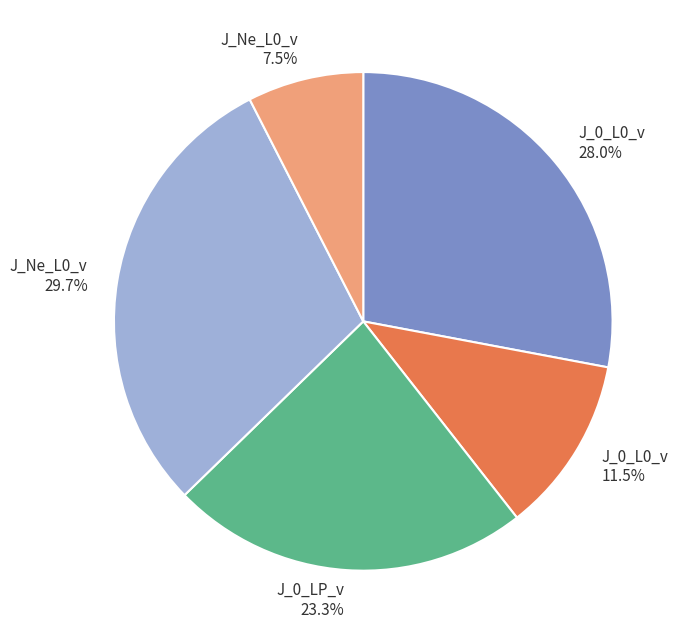

Is there any slice that represents more than half of the pie?

No